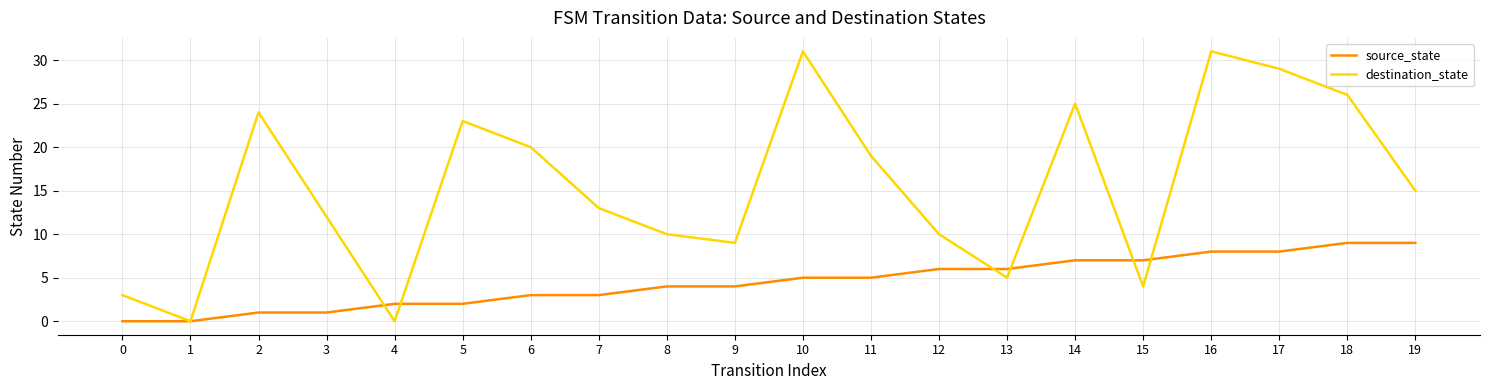

What are all the series names shown in the legend?

source_state, destination_state